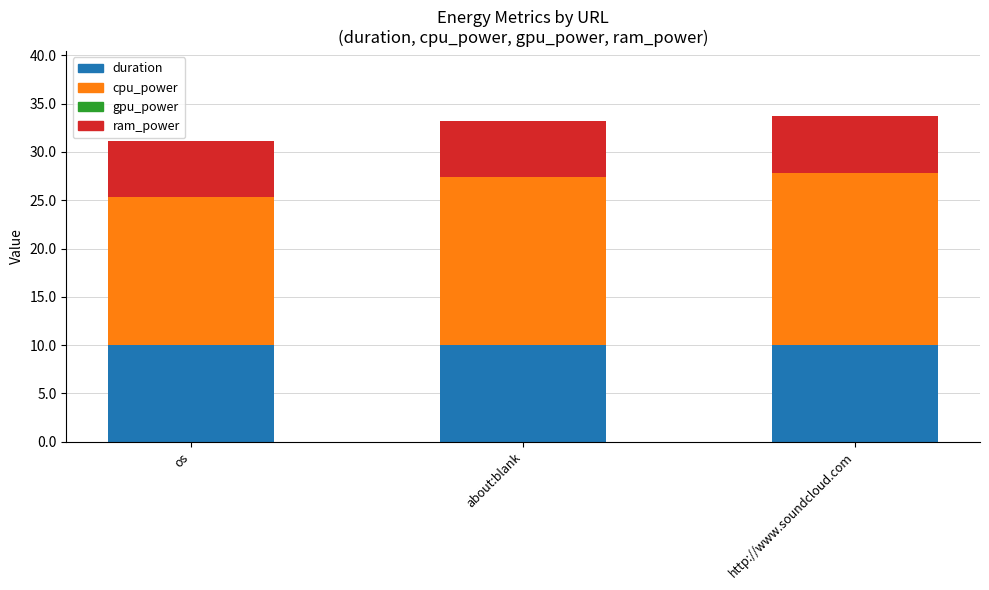

What is the highest value of the duration series?

10.0